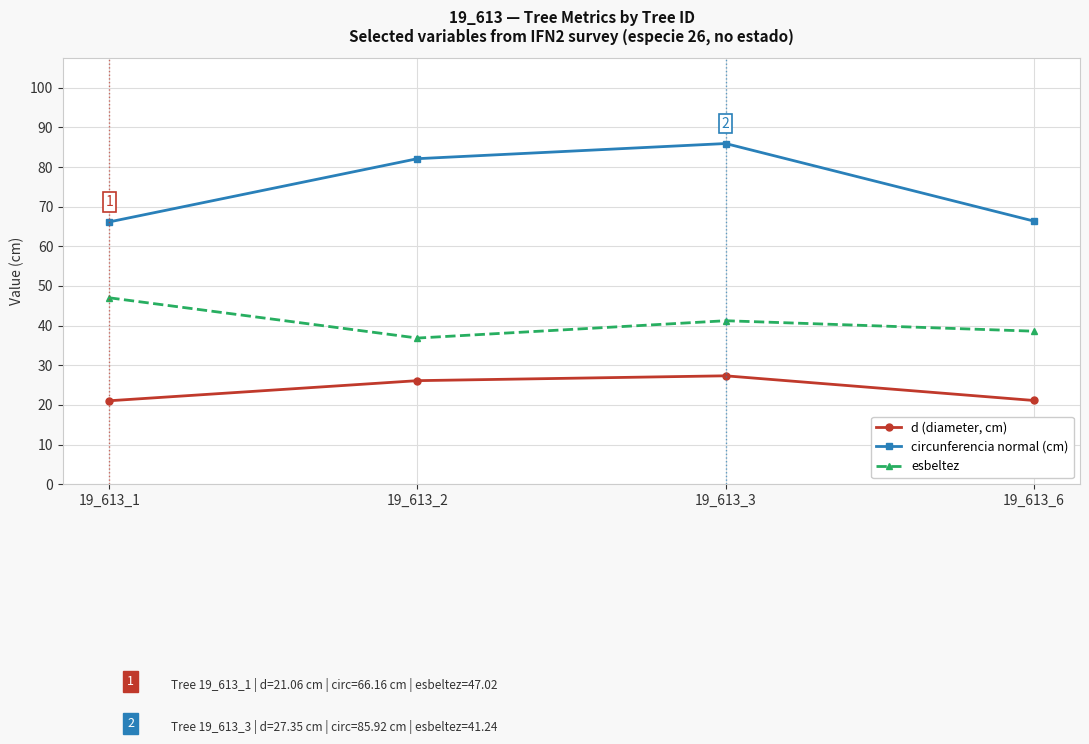

How many interior local peaks does the circunferencia normal (cm) series have?

1